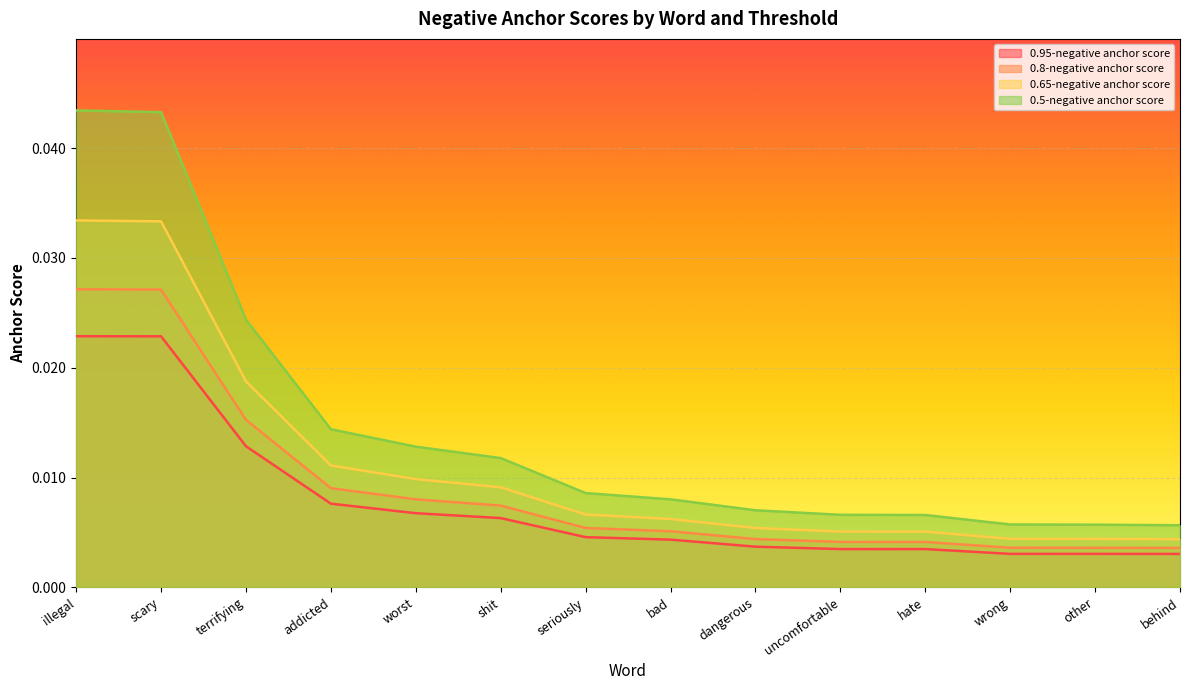

True or false: 0.65-negative anchor score has a value of 0.0 at scary.

False